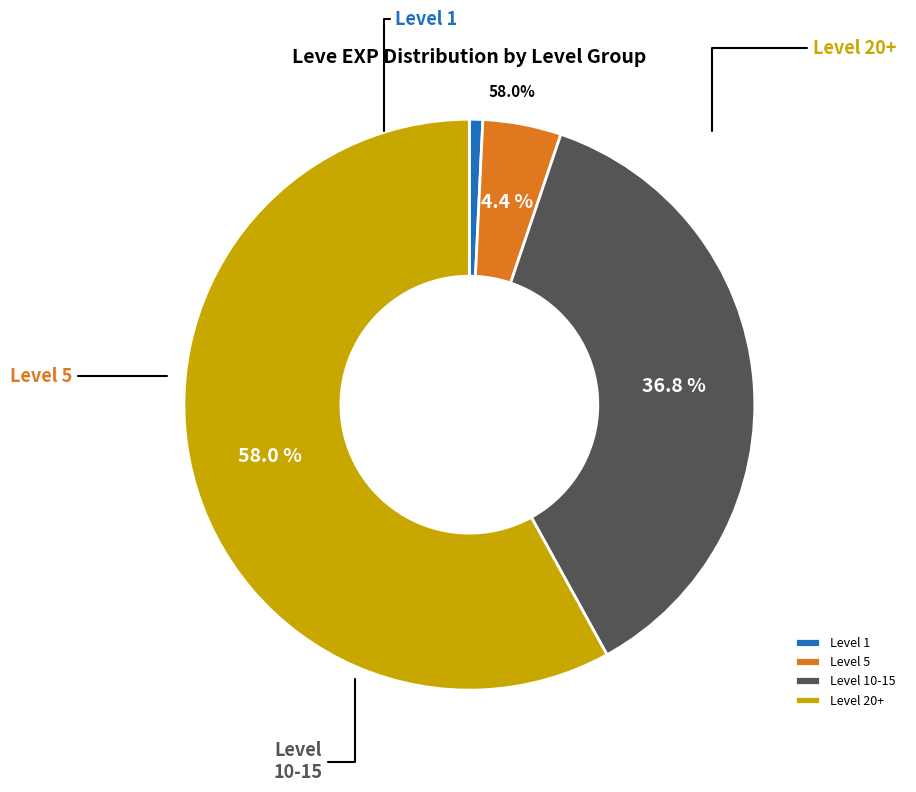

Which has a higher value, Level 15 or Level 5?

Level 15